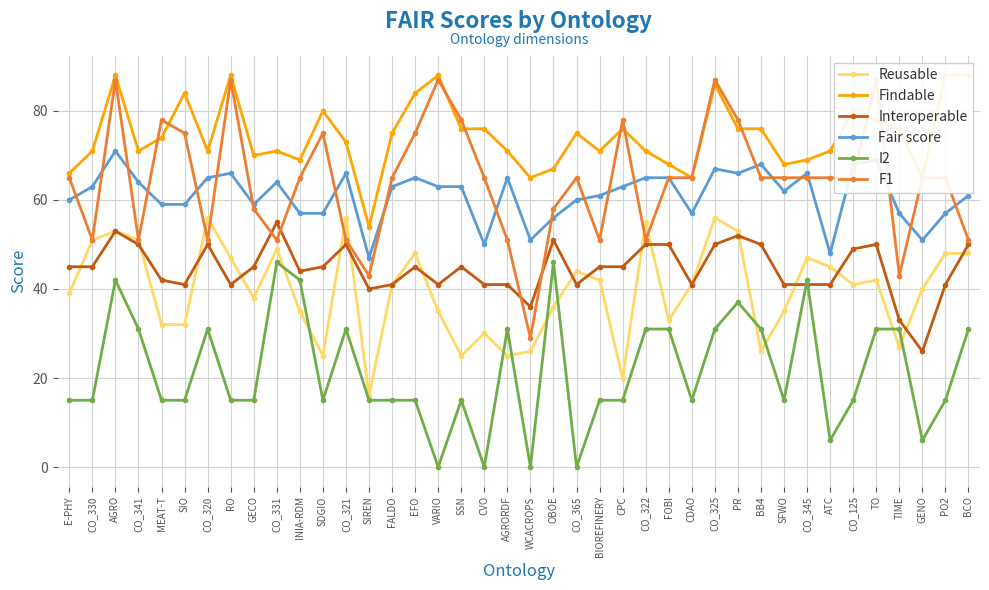

At which category does F1 reach its first local peak?

AGRO